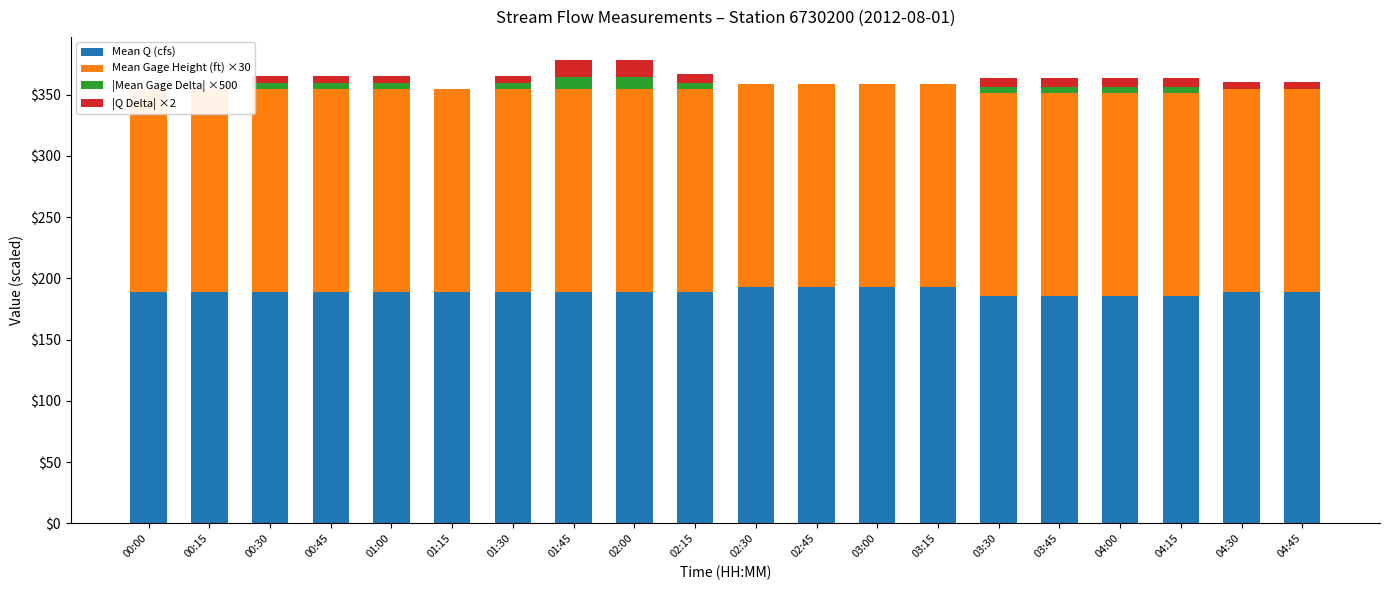

The |Q Delta| ×2 series shows 14.0 at 01:45. True or false?

True